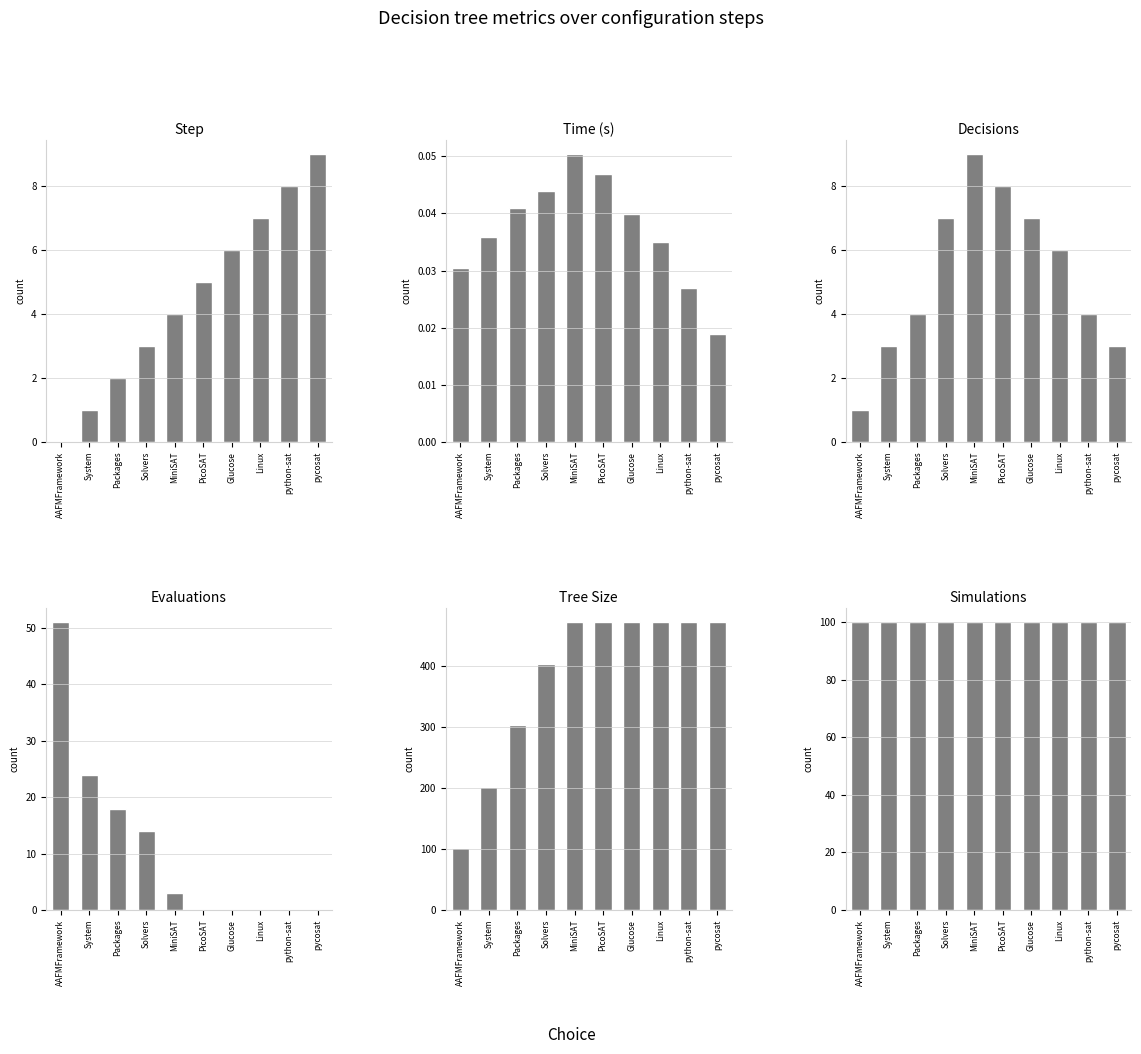

What is the difference between the Evaluations values at PicoSAT and AAFMFramework?

51.0